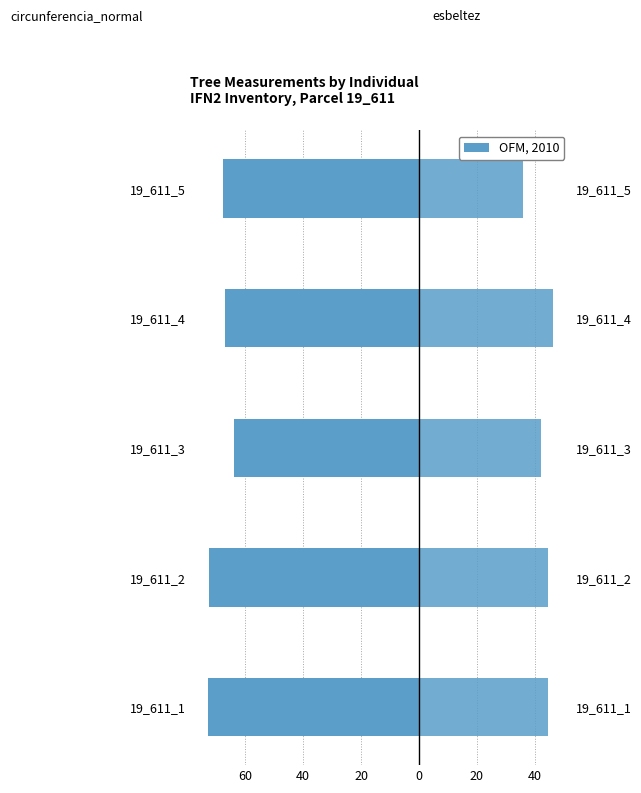

Does the chart contain stacked bars?

No